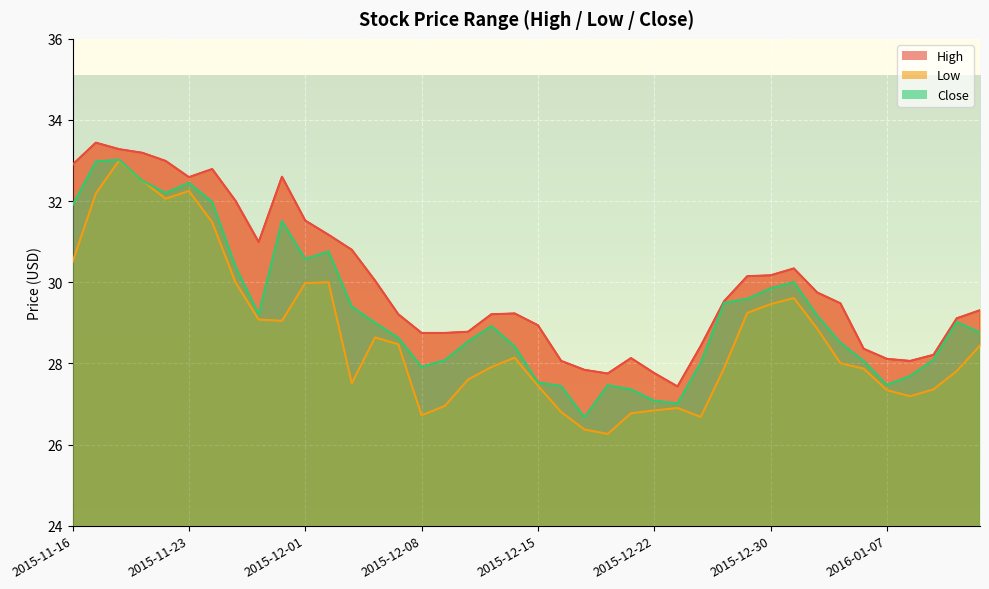

Reading left to right, what are all the values shown in this chart?

High: 32.9	33.4	33.3	33.2	33.0	32.6	32.8	32.0	31.0	32.6	31.5	31.2	30.8	30.0	29.2	28.8	28.8	28.8	29.2	29.2	28.9	28.1	27.8	27.8	28.1	27.8	27.4	28.4	29.5	30.1	30.2	30.3	29.7	29.5	28.4	28.1	28.1	28.2	29.1	29.3
Low: 30.5	32.2	33.0	32.5	32.1	32.2	31.5	30.0	29.1	29.0	30.0	30.0	27.5	28.6	28.5	26.7	27.0	27.6	27.9	28.1	27.5	26.8	26.4	26.3	26.8	26.8	26.9	26.7	27.9	29.2	29.5	29.6	28.9	28.0	27.9	27.3	27.2	27.4	27.8	28.4
Close: 31.9	33.0	33.0	32.5	32.2	32.5	32.0	30.4	29.2	31.5	30.6	30.8	29.4	29.0	28.6	27.9	28.1	28.5	28.9	28.4	27.5	27.4	26.7	27.5	27.4	27.1	27.0	28.0	29.5	29.6	29.9	30.0	29.2	28.5	28.1	27.5	27.7	28.1	29.0	28.8